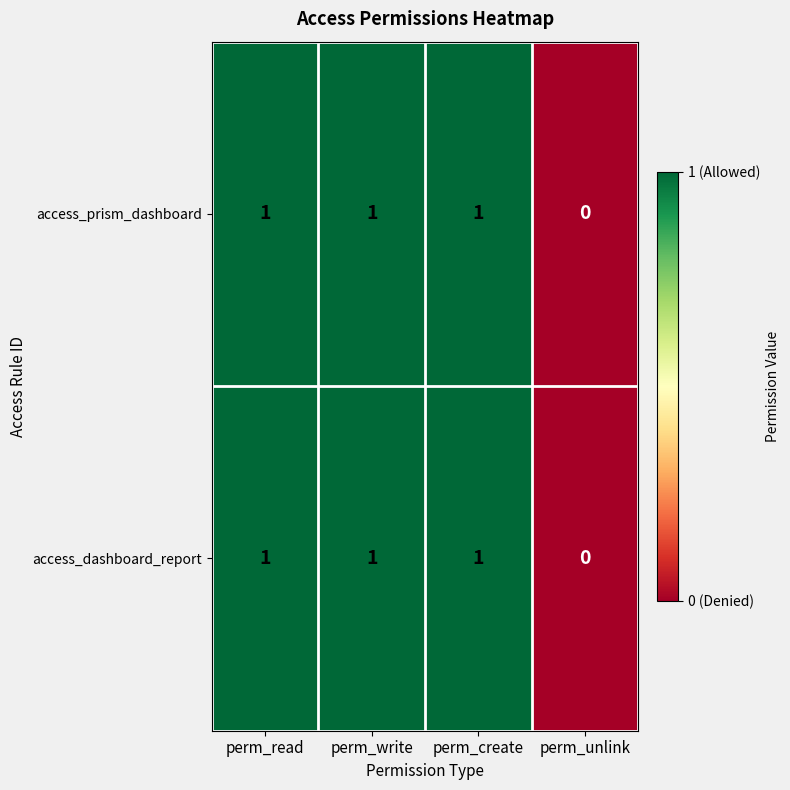

Is it true that access_prism_dashboard equals 1 at perm_create?

True